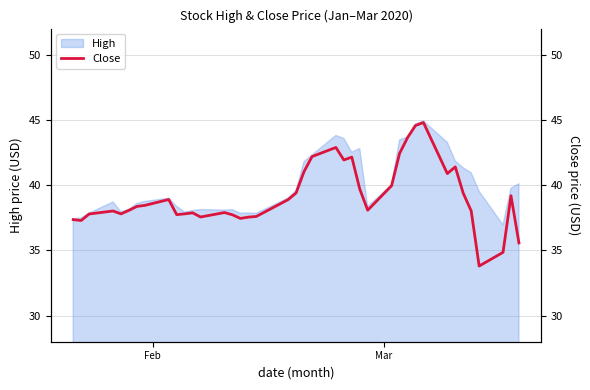

What is the maximum value for High?

44.9